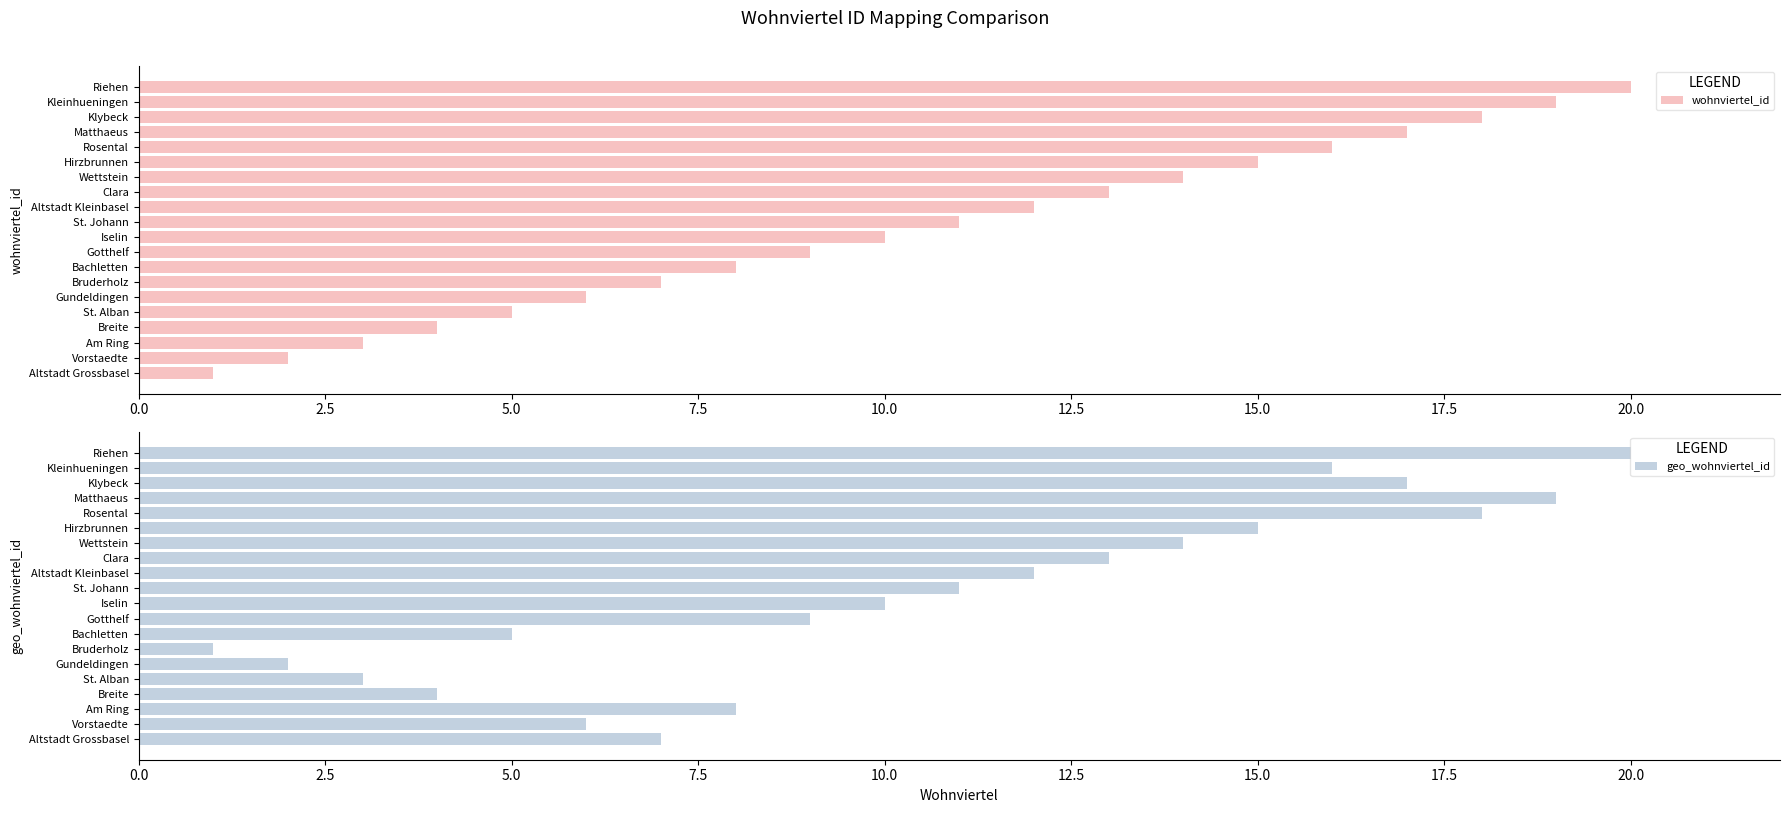

What is the sum of the geo_wohnviertel_id values at Hirzbrunnen and Riehen?

35